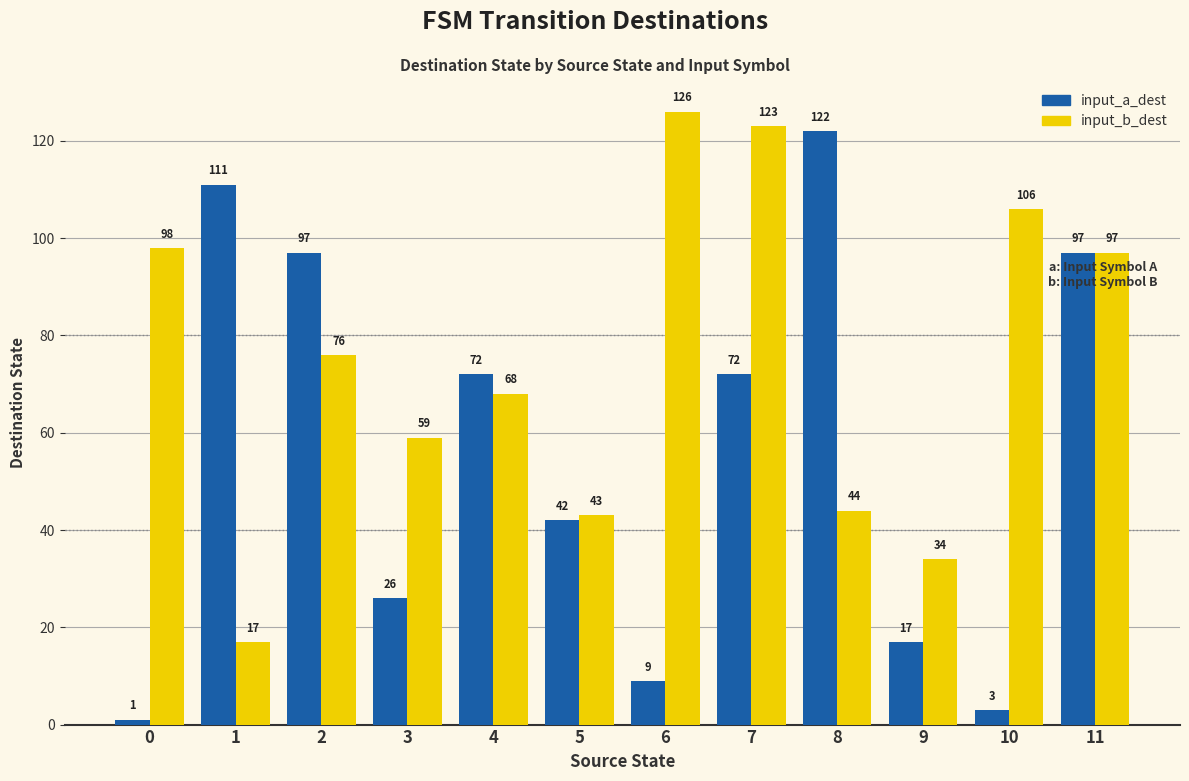

What is the total value across all series at 11?

194